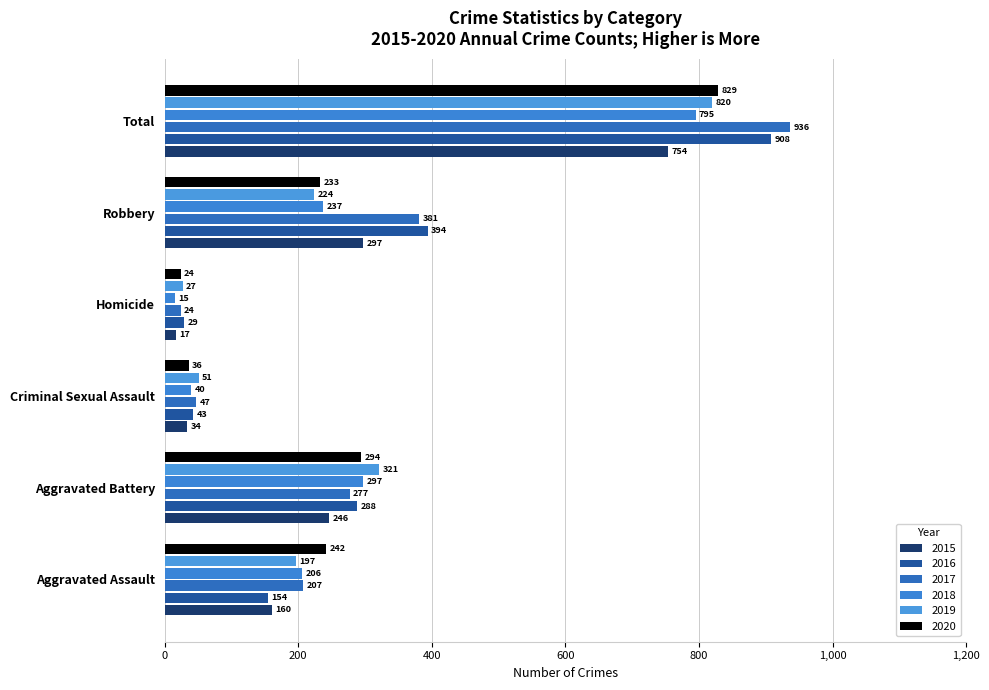

What is the sum of the 2017 values at Criminal Sexual Assault and Homicide?

71